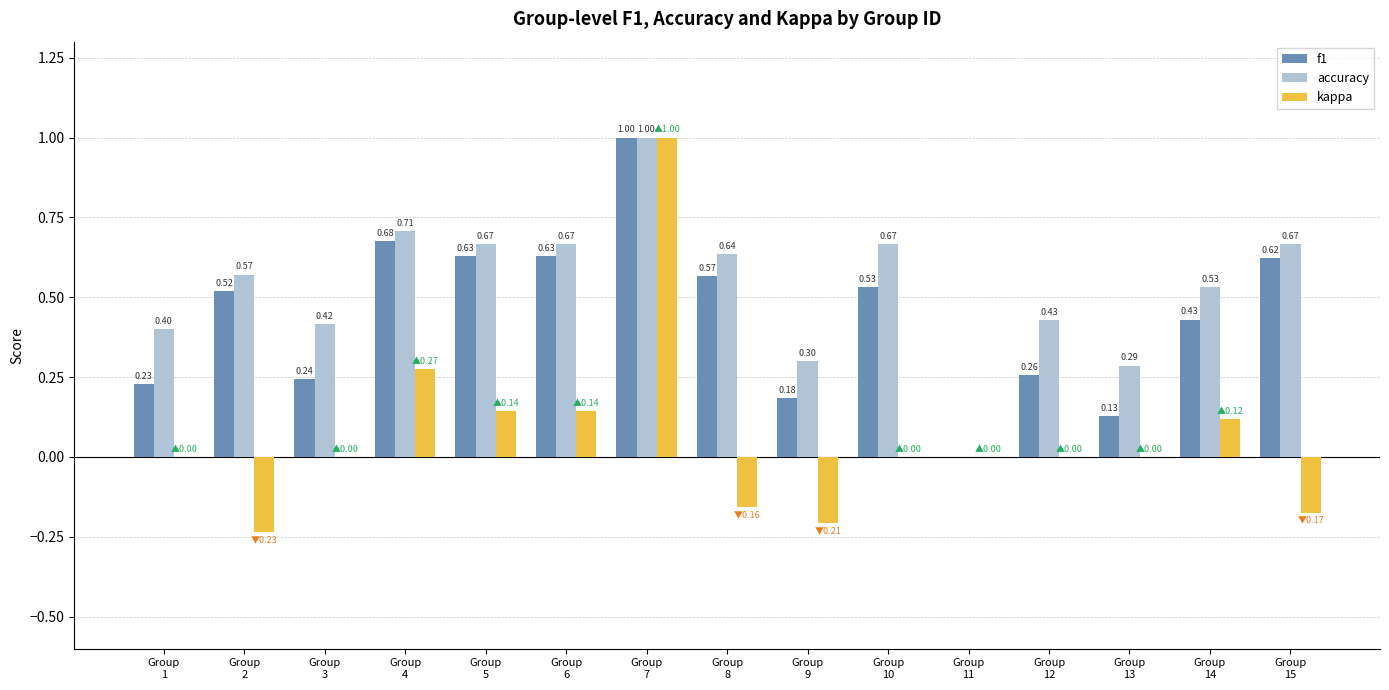

Is the value of f1 at Group
13 greater than the value of accuracy at Group
9?

No